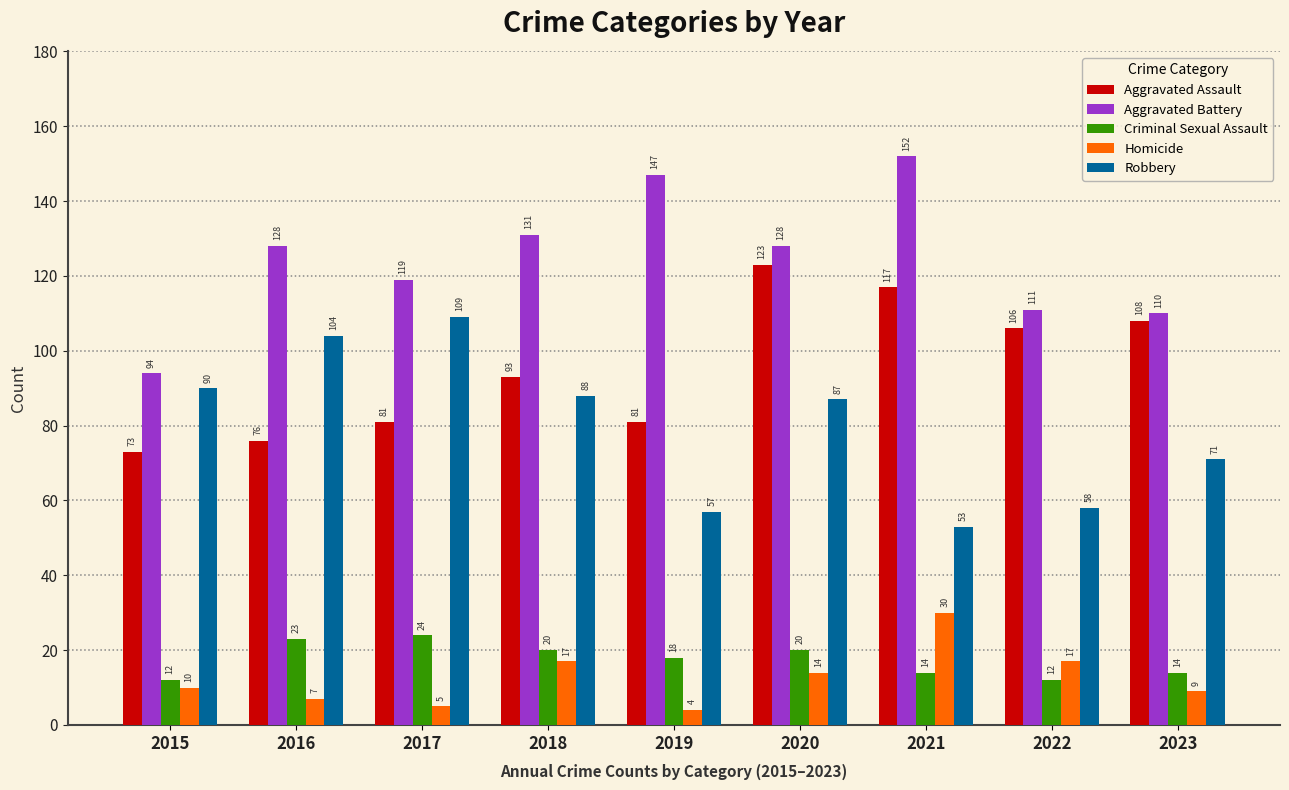

What is the spread (max minus min) of values at 2018?

114